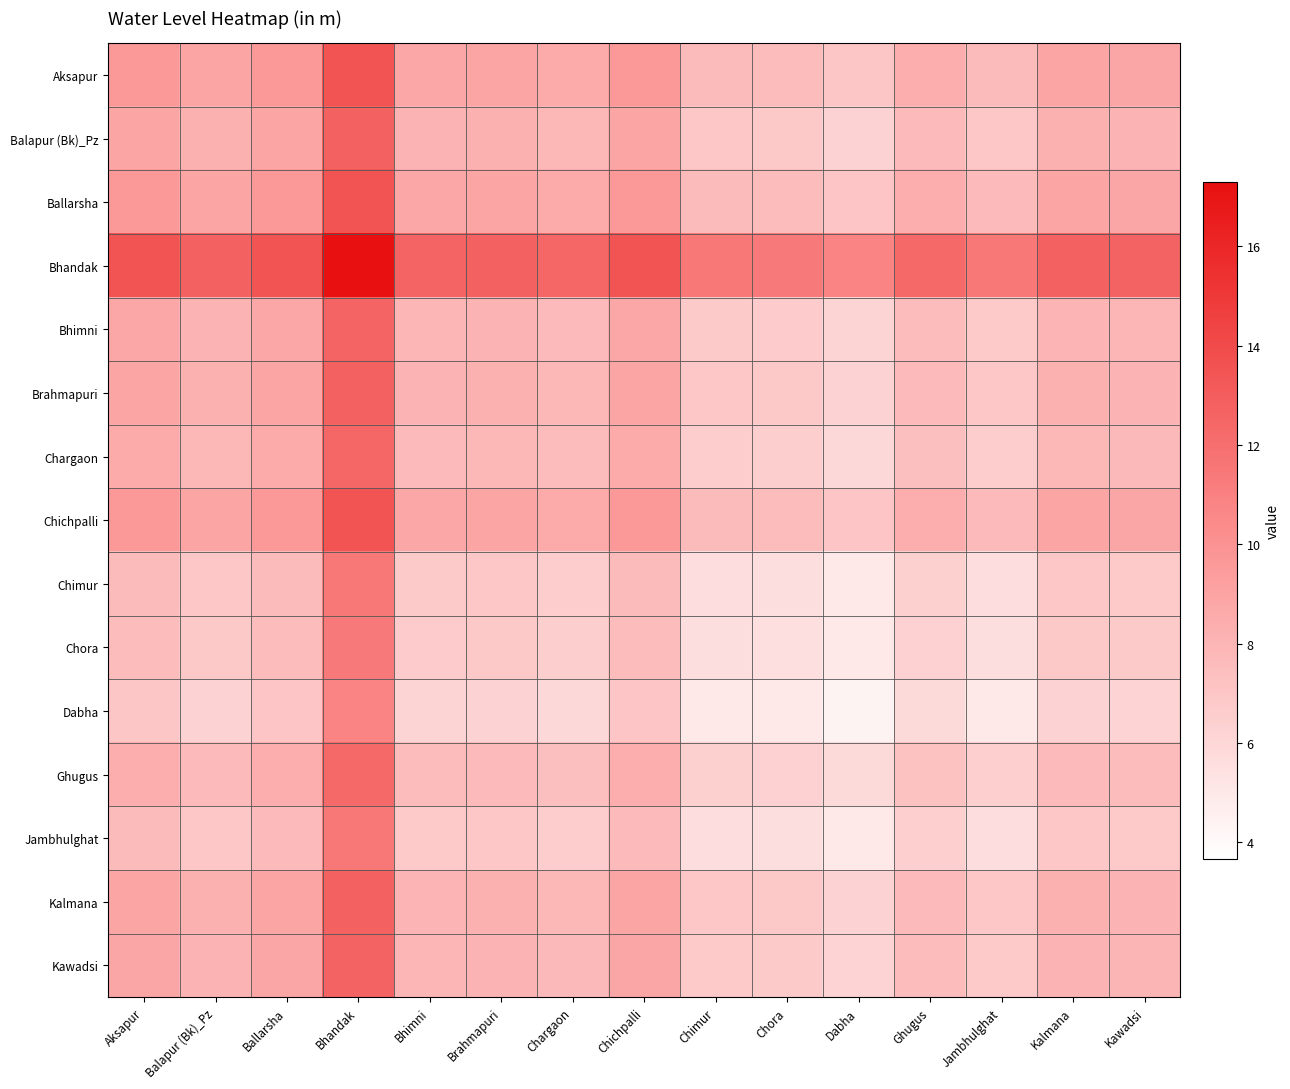

Reading left to right, list all the values displayed in this chart.

Aksapur: Aksapur=9.6	Balapur (Bk)_Pz=8.9	Ballarsha=9.7	Bhandak=13.5	Bhimni=8.8	Brahmapuri=8.9	Chargaon=8.6	Chichpalli=9.7	Chimur=7.6	Chora=7.6	Dabha=7.0	Ghugus=8.4	Jambhulghat=7.7	Kalmana=8.9	Kawadsi=8.8
Balapur (Bk)_Pz: Aksapur=8.9	Balapur (Bk)_Pz=8.2	Ballarsha=8.9	Bhandak=12.8	Bhimni=8.0	Brahmapuri=8.2	Chargaon=7.9	Chichpalli=8.9	Chimur=6.9	Chora=6.8	Dabha=6.3	Ghugus=7.7	Jambhulghat=6.9	Kalmana=8.2	Kawadsi=8.1
Ballarsha: Aksapur=9.7	Balapur (Bk)_Pz=8.9	Ballarsha=9.7	Bhandak=13.5	Bhimni=8.8	Brahmapuri=8.9	Chargaon=8.6	Chichpalli=9.7	Chimur=7.6	Chora=7.6	Dabha=7.0	Ghugus=8.4	Jambhulghat=7.7	Kalmana=8.9	Kawadsi=8.8
Bhandak: Aksapur=13.5	Balapur (Bk)_Pz=12.8	Ballarsha=13.5	Bhandak=17.3	Bhimni=12.6	Brahmapuri=12.8	Chargaon=12.4	Chichpalli=13.5	Chimur=11.4	Chora=11.4	Dabha=10.9	Ghugus=12.3	Jambhulghat=11.5	Kalmana=12.7	Kawadsi=12.6
Bhimni: Aksapur=8.8	Balapur (Bk)_Pz=8.0	Ballarsha=8.8	Bhandak=12.6	Bhimni=7.9	Brahmapuri=8.0	Chargaon=7.7	Chichpalli=8.8	Chimur=6.7	Chora=6.7	Dabha=6.1	Ghugus=7.6	Jambhulghat=6.8	Kalmana=8.0	Kawadsi=7.9
Brahmapuri: Aksapur=8.9	Balapur (Bk)_Pz=8.2	Ballarsha=8.9	Bhandak=12.8	Bhimni=8.0	Brahmapuri=8.2	Chargaon=7.9	Chichpalli=8.9	Chimur=6.9	Chora=6.8	Dabha=6.3	Ghugus=7.7	Jambhulghat=6.9	Kalmana=8.2	Kawadsi=8.1
Chargaon: Aksapur=8.6	Balapur (Bk)_Pz=7.9	Ballarsha=8.6	Bhandak=12.4	Bhimni=7.7	Brahmapuri=7.9	Chargaon=7.5	Chichpalli=8.6	Chimur=6.6	Chora=6.5	Dabha=6.0	Ghugus=7.4	Jambhulghat=6.6	Kalmana=7.8	Kawadsi=7.7
Chichpalli: Aksapur=9.7	Balapur (Bk)_Pz=8.9	Ballarsha=9.7	Bhandak=13.5	Bhimni=8.8	Brahmapuri=8.9	Chargaon=8.6	Chichpalli=9.7	Chimur=7.6	Chora=7.6	Dabha=7.0	Ghugus=8.4	Jambhulghat=7.7	Kalmana=8.9	Kawadsi=8.8
Chimur: Aksapur=7.6	Balapur (Bk)_Pz=6.9	Ballarsha=7.6	Bhandak=11.4	Bhimni=6.7	Brahmapuri=6.9	Chargaon=6.6	Chichpalli=7.6	Chimur=5.6	Chora=5.5	Dabha=5.0	Ghugus=6.4	Jambhulghat=5.6	Kalmana=6.9	Kawadsi=6.8
Chora: Aksapur=7.6	Balapur (Bk)_Pz=6.8	Ballarsha=7.6	Bhandak=11.4	Bhimni=6.7	Brahmapuri=6.8	Chargaon=6.5	Chichpalli=7.6	Chimur=5.5	Chora=5.5	Dabha=5.0	Ghugus=6.4	Jambhulghat=5.6	Kalmana=6.8	Kawadsi=6.7
Dabha: Aksapur=7.0	Balapur (Bk)_Pz=6.3	Ballarsha=7.0	Bhandak=10.9	Bhimni=6.1	Brahmapuri=6.3	Chargaon=6.0	Chichpalli=7.0	Chimur=5.0	Chora=5.0	Dabha=4.4	Ghugus=5.8	Jambhulghat=5.0	Kalmana=6.3	Kawadsi=6.2
Ghugus: Aksapur=8.4	Balapur (Bk)_Pz=7.7	Ballarsha=8.4	Bhandak=12.3	Bhimni=7.6	Brahmapuri=7.7	Chargaon=7.4	Chichpalli=8.4	Chimur=6.4	Chora=6.4	Dabha=5.8	Ghugus=7.2	Jambhulghat=6.4	Kalmana=7.7	Kawadsi=7.6
Jambhulghat: Aksapur=7.7	Balapur (Bk)_Pz=6.9	Ballarsha=7.7	Bhandak=11.5	Bhimni=6.8	Brahmapuri=6.9	Chargaon=6.6	Chichpalli=7.7	Chimur=5.6	Chora=5.6	Dabha=5.0	Ghugus=6.4	Jambhulghat=5.7	Kalmana=6.9	Kawadsi=6.8
Kalmana: Aksapur=8.9	Balapur (Bk)_Pz=8.2	Ballarsha=8.9	Bhandak=12.7	Bhimni=8.0	Brahmapuri=8.2	Chargaon=7.8	Chichpalli=8.9	Chimur=6.9	Chora=6.8	Dabha=6.3	Ghugus=7.7	Jambhulghat=6.9	Kalmana=8.2	Kawadsi=8.1
Kawadsi: Aksapur=8.8	Balapur (Bk)_Pz=8.1	Ballarsha=8.8	Bhandak=12.6	Bhimni=7.9	Brahmapuri=8.1	Chargaon=7.7	Chichpalli=8.8	Chimur=6.8	Chora=6.7	Dabha=6.2	Ghugus=7.6	Jambhulghat=6.8	Kalmana=8.1	Kawadsi=8.0